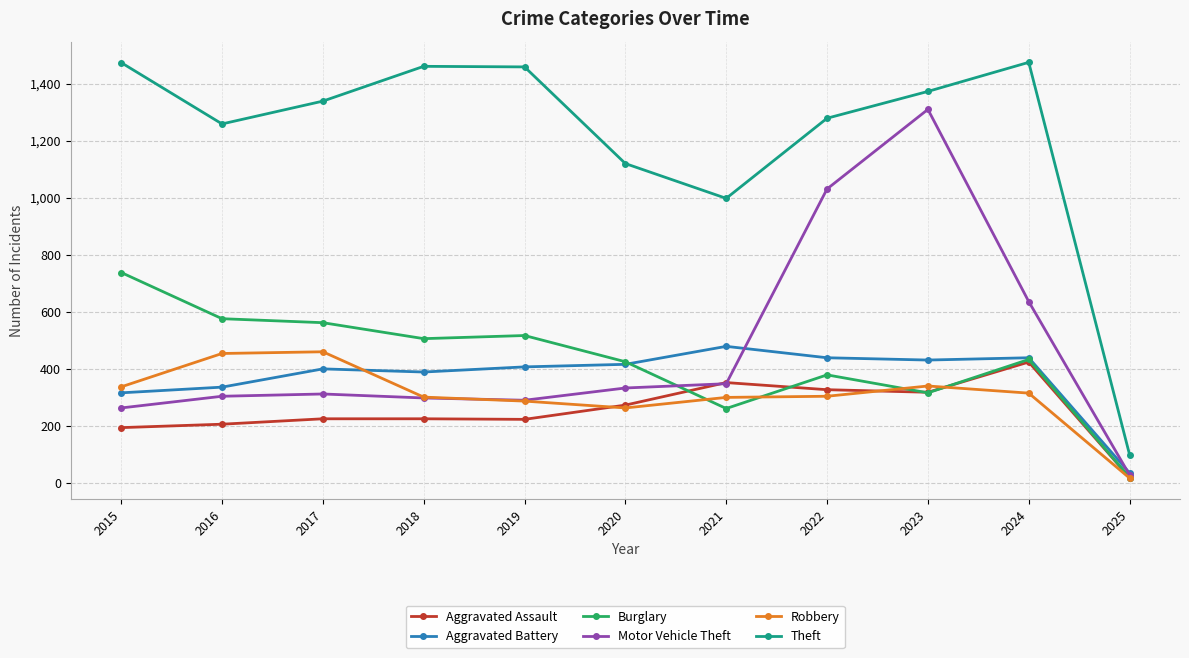

Which category has the lowest value in the Theft series?

2025